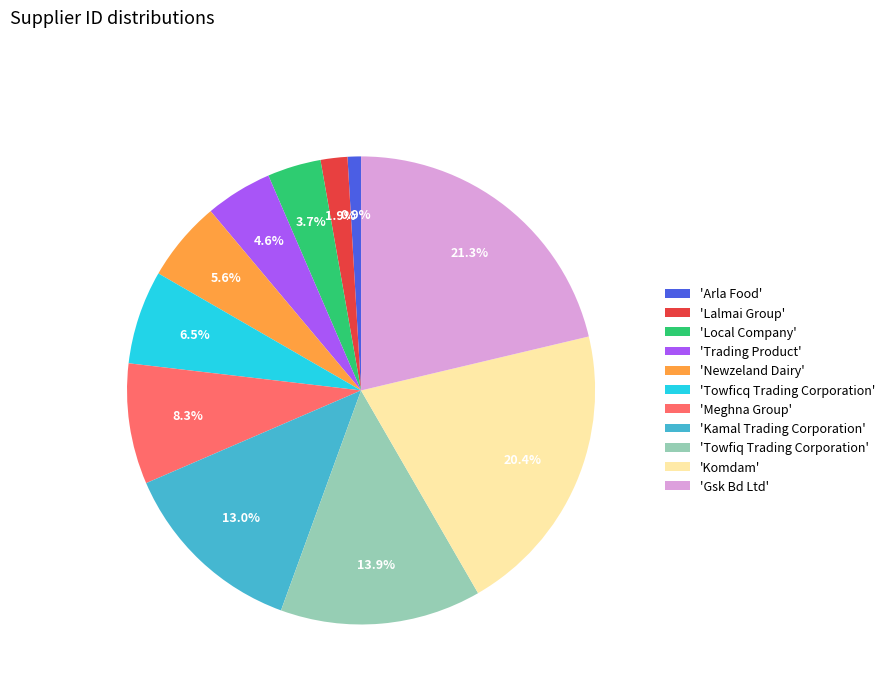

To the nearest percent, what is the difference between the largest and smallest slice percentages?

20%